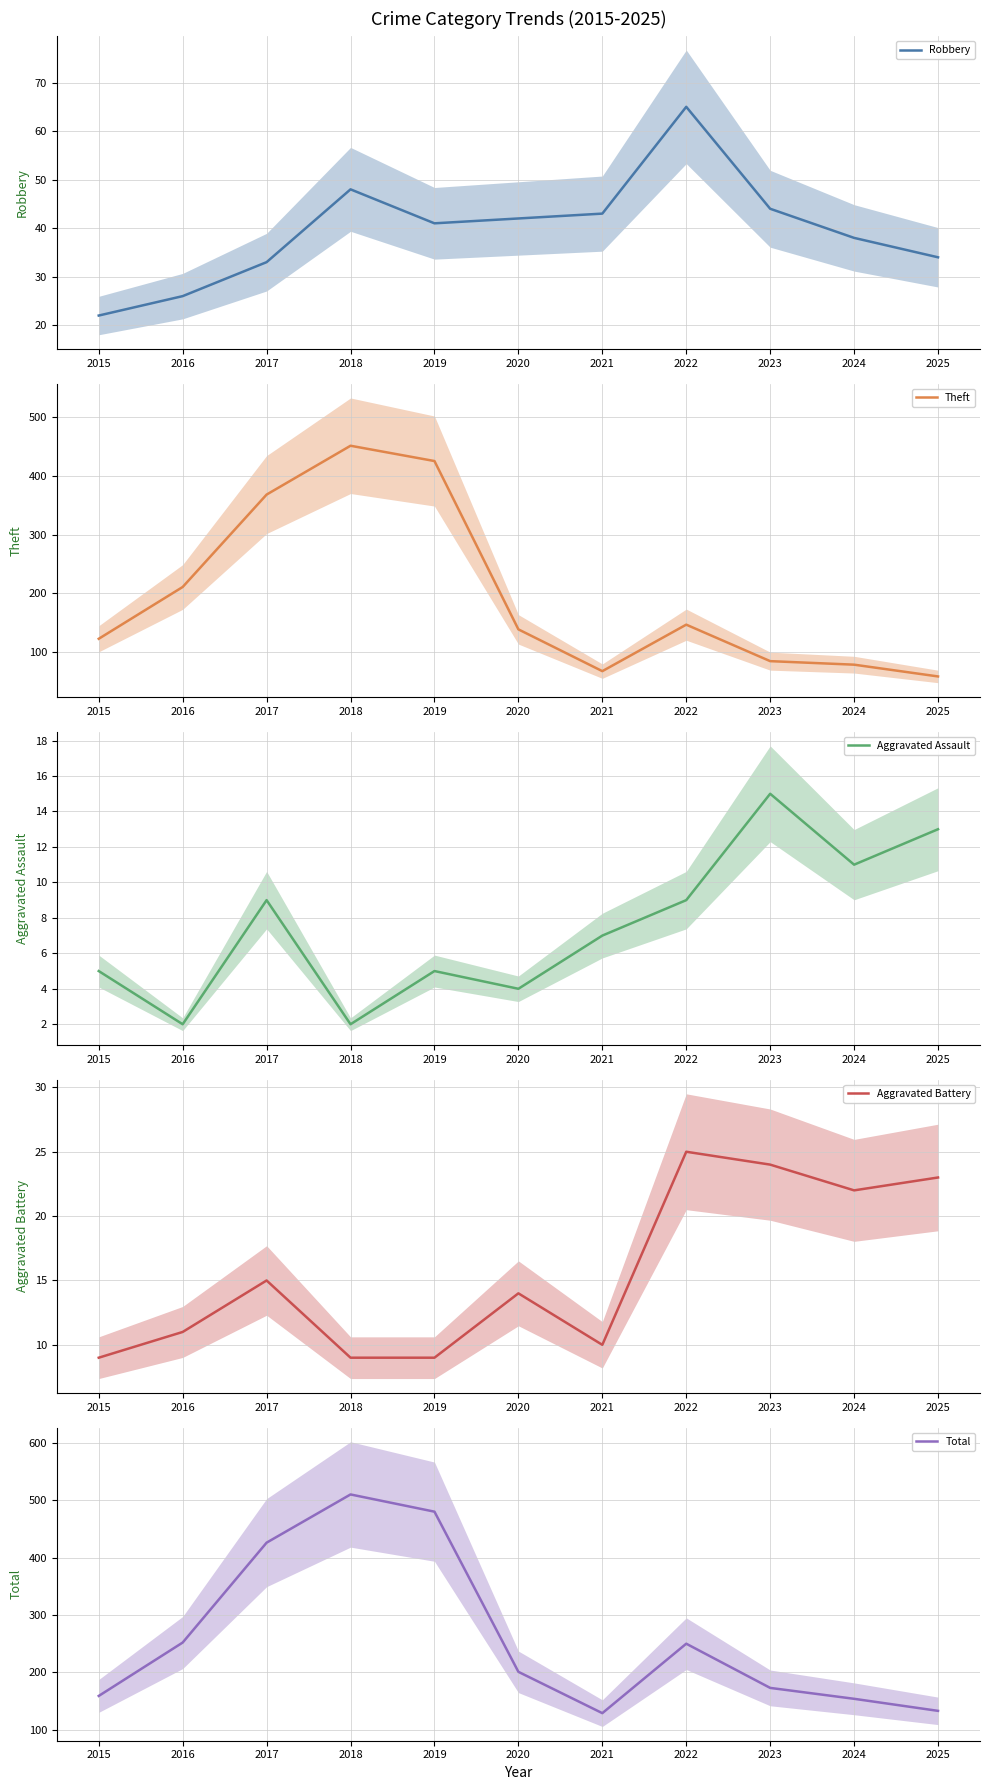

True or false: Aggravated Assault has more than 1 points higher than both neighbors.

True